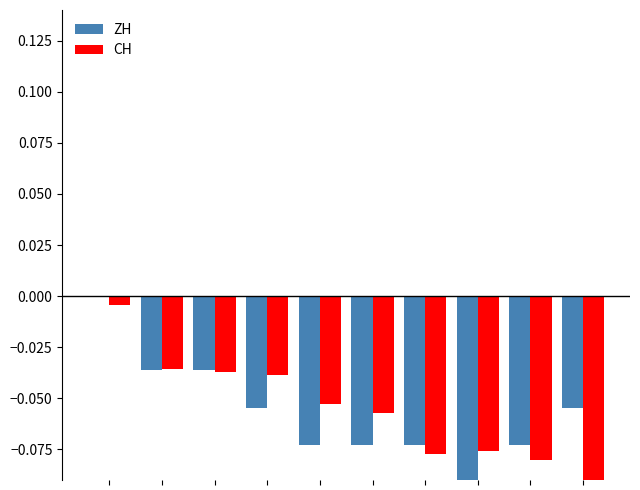

What are all the series names shown in the legend?

ZH, CH